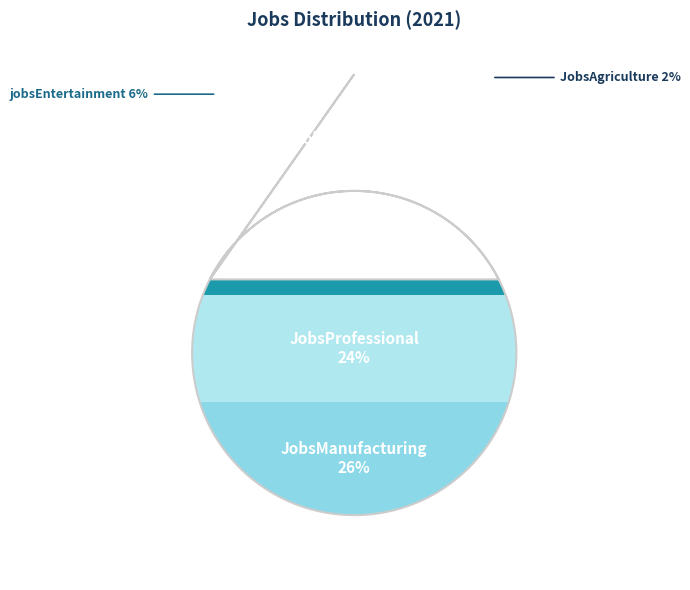

To the nearest percent, what portion does JobsProfessional represent?

24%